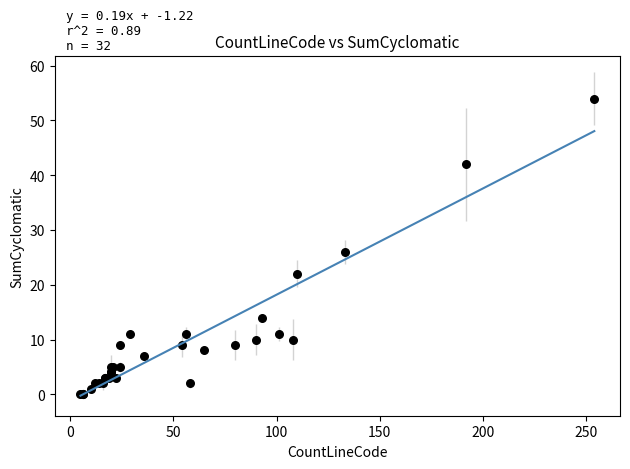

What Y value in the scatter plot is closest to 27?

26